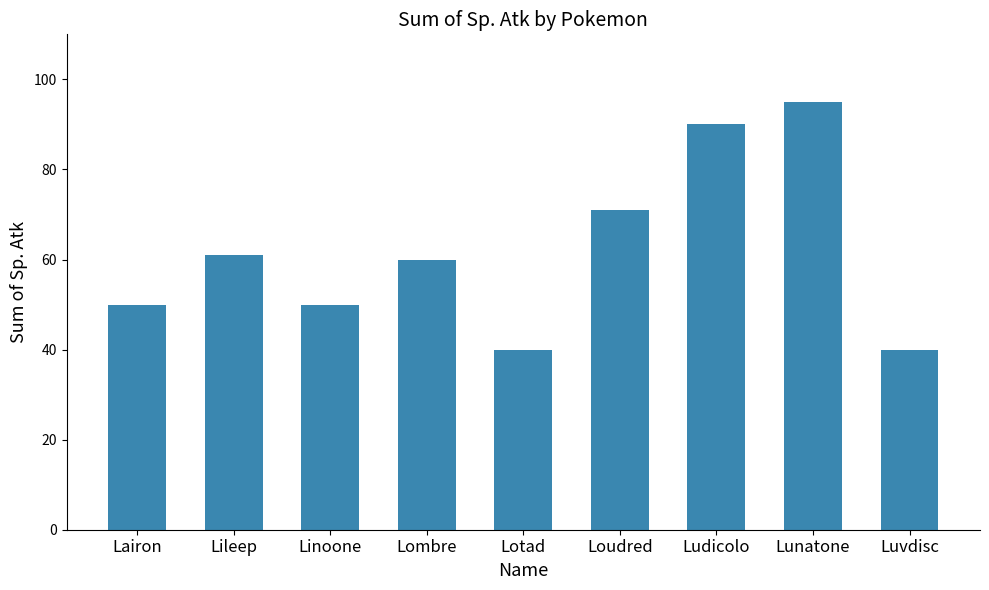

What is the maximum value shown in the chart?

95